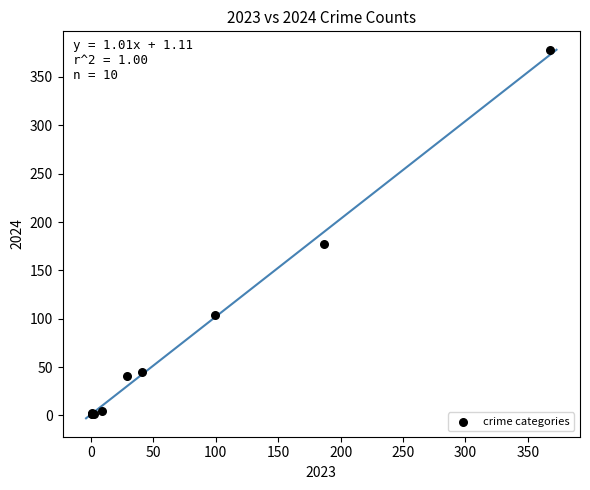

What Y value in the scatter plot is closest to 189?

177